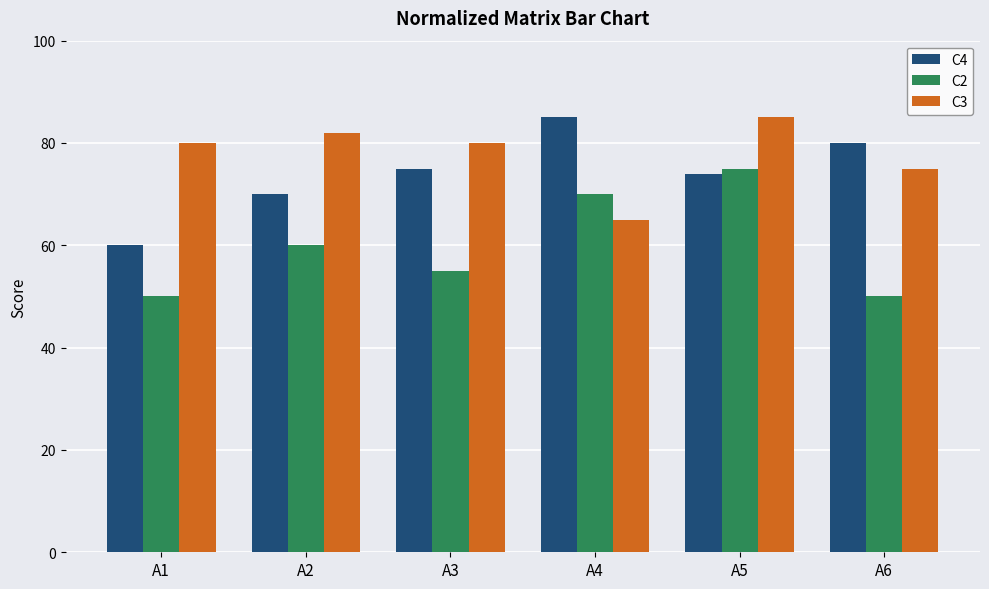

Reading left to right, list all the values displayed in this chart.

C4: 60	70	75	85	74	80
C2: 50	60	55	70	75	50
C3: 80	82	80	65	85	75